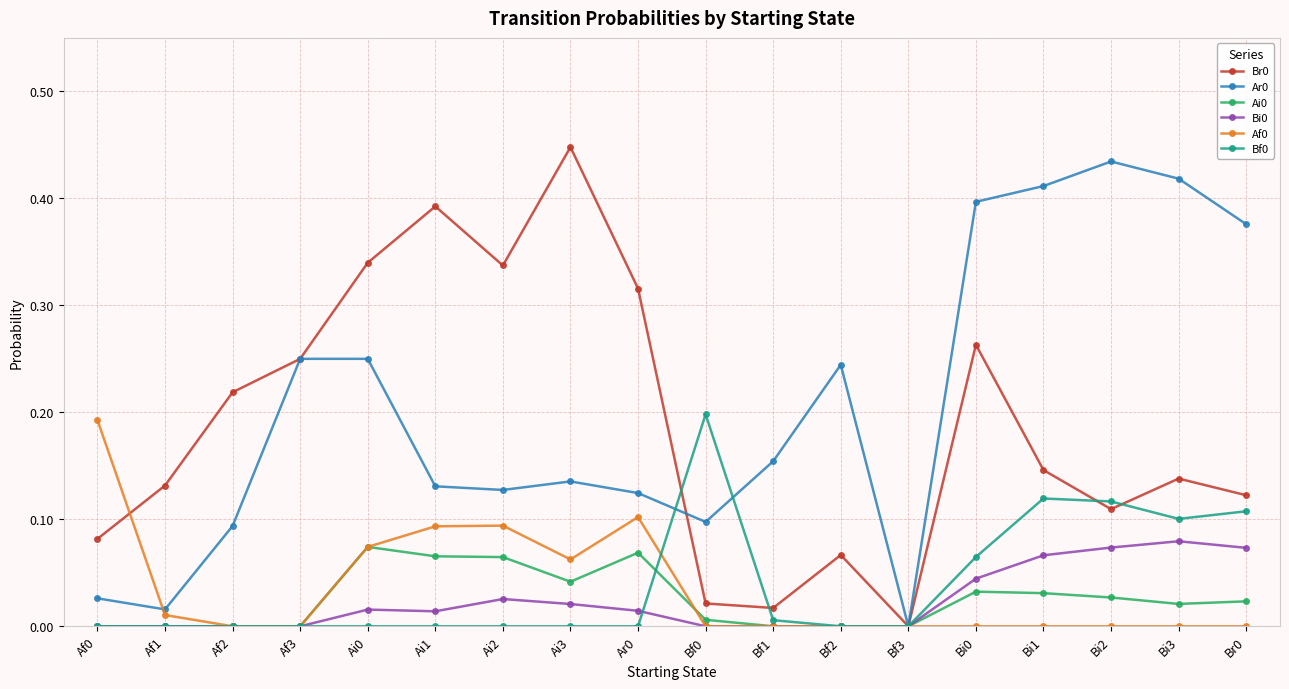

True or false: Br0 has a value of 0.1 at Af1.

True